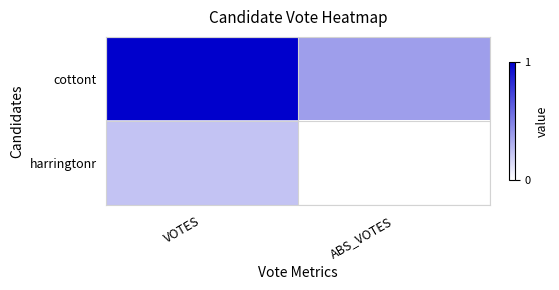

Between VOTES and ABS_VOTES, which is larger?

VOTES